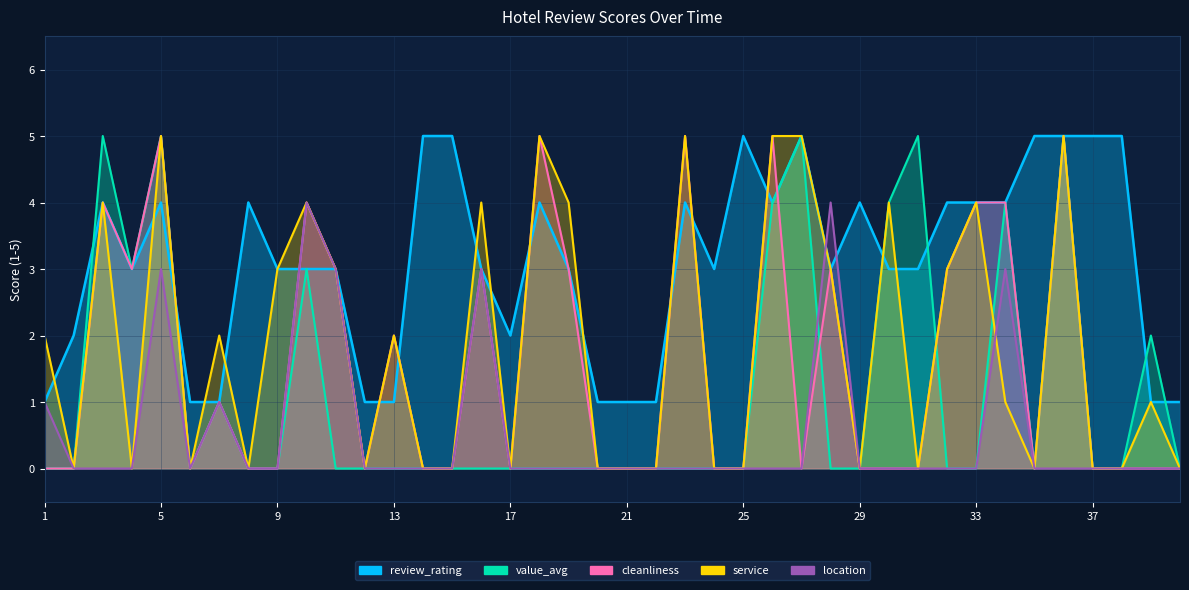

Rank the series by their maximum value, from highest to lowest.

review_rating, value_avg, cleanliness, service, location